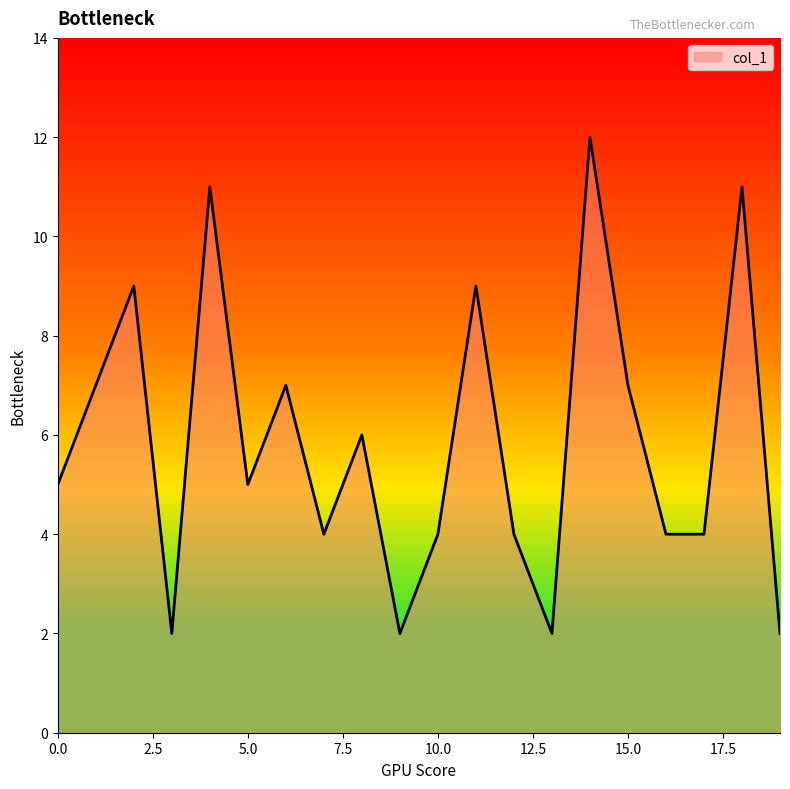

Reading right to left, transcribe all the data shown in this chart.

2	11	4	4	7	12	2	4	9	4	2	6	4	7	5	11	2	9	7	5